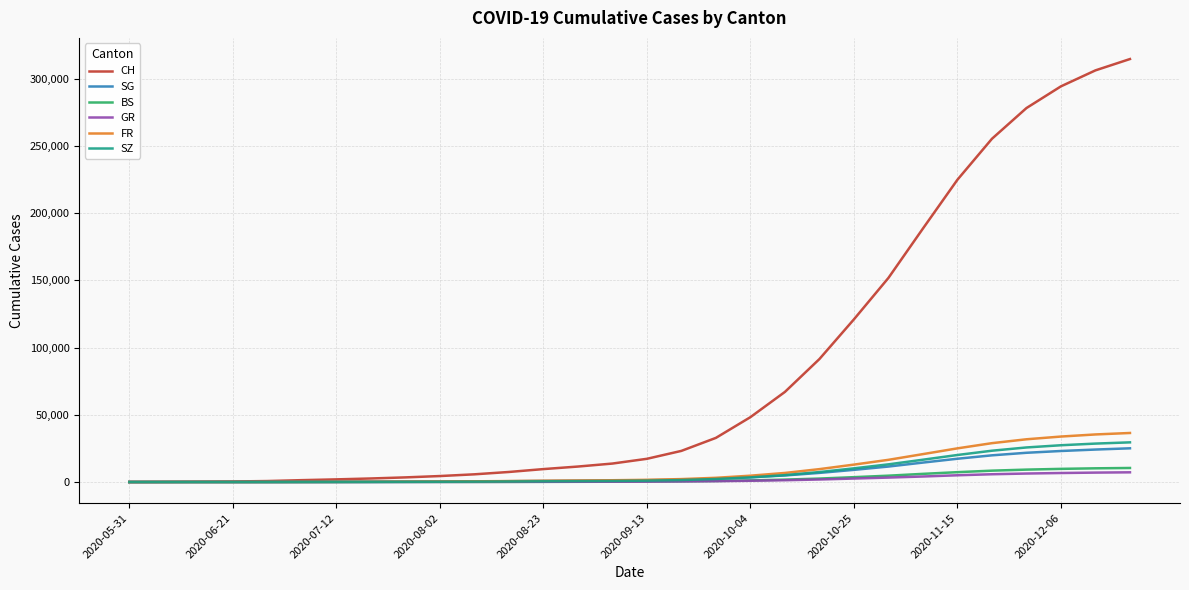

Which series has the largest total across all categories?

CH